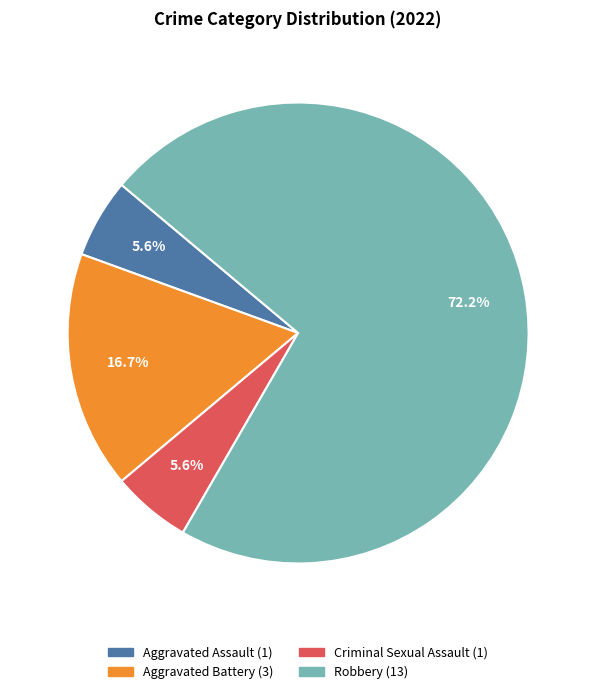

What is the largest slice in the pie chart?

Robbery